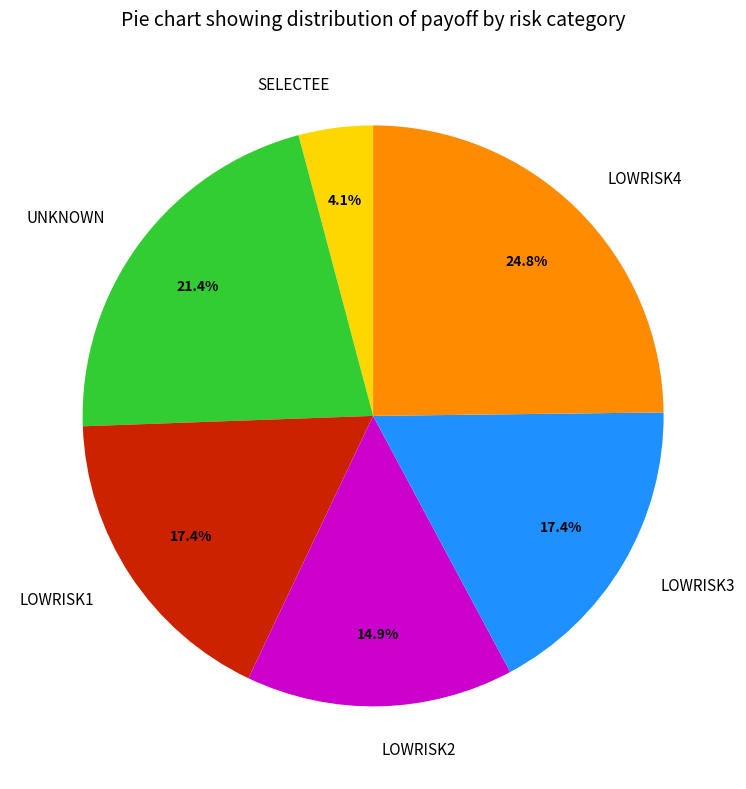

To the nearest percent, what percentage of the pie is SELECTEE?

4%